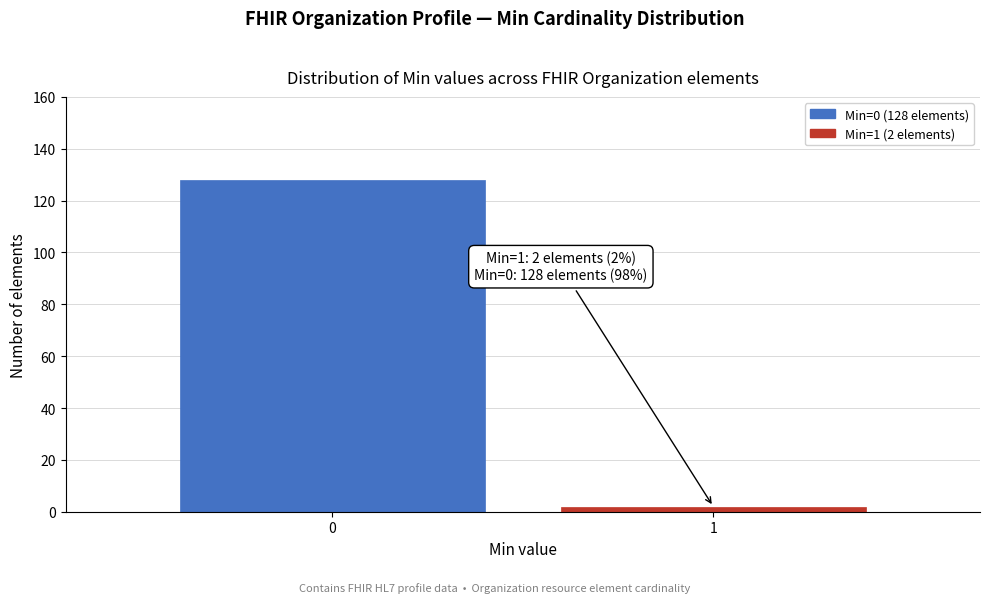

Reading left to right, transcribe all the data shown in this chart.

128	2